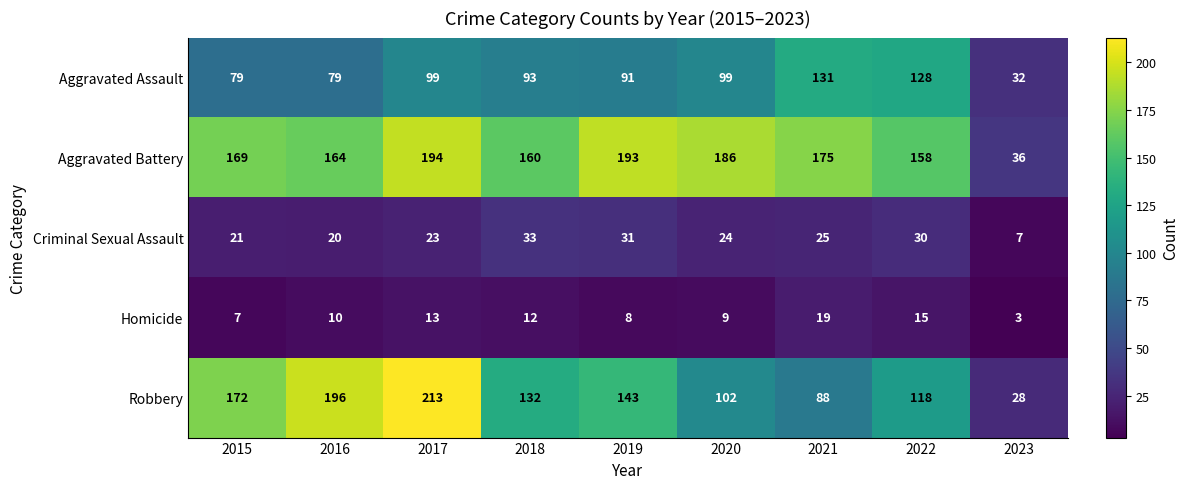

What is the total value across all series at 2022?

449